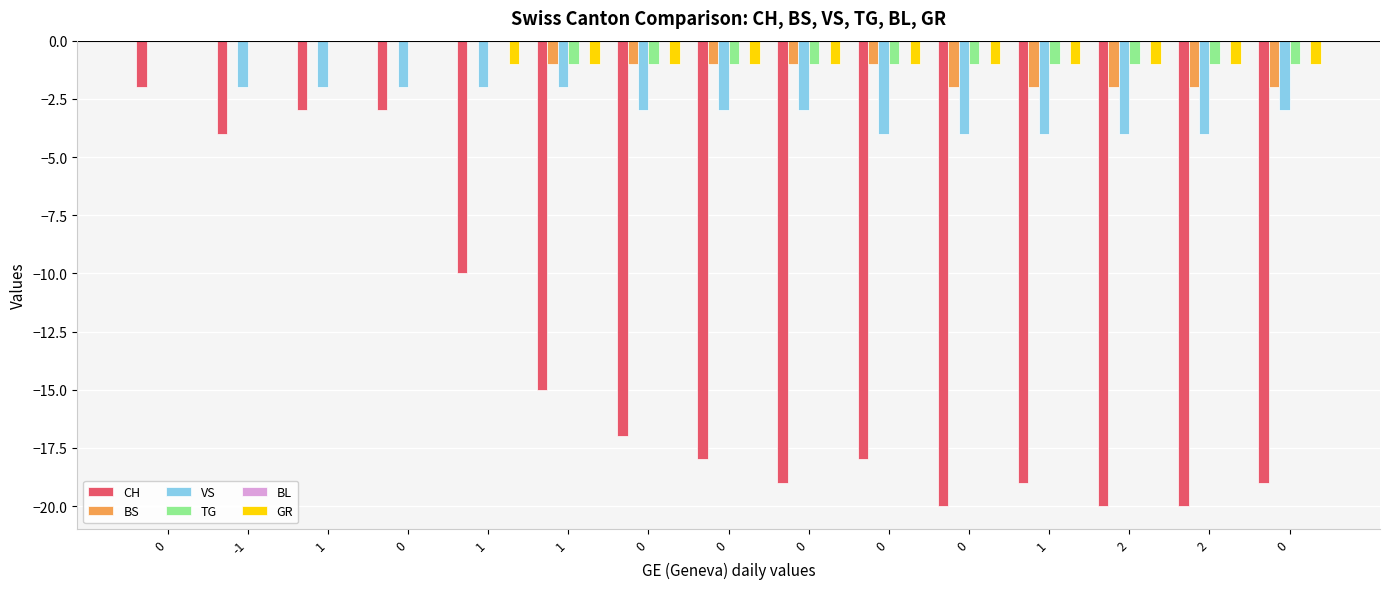

Which series has the widest spread of values?

CH